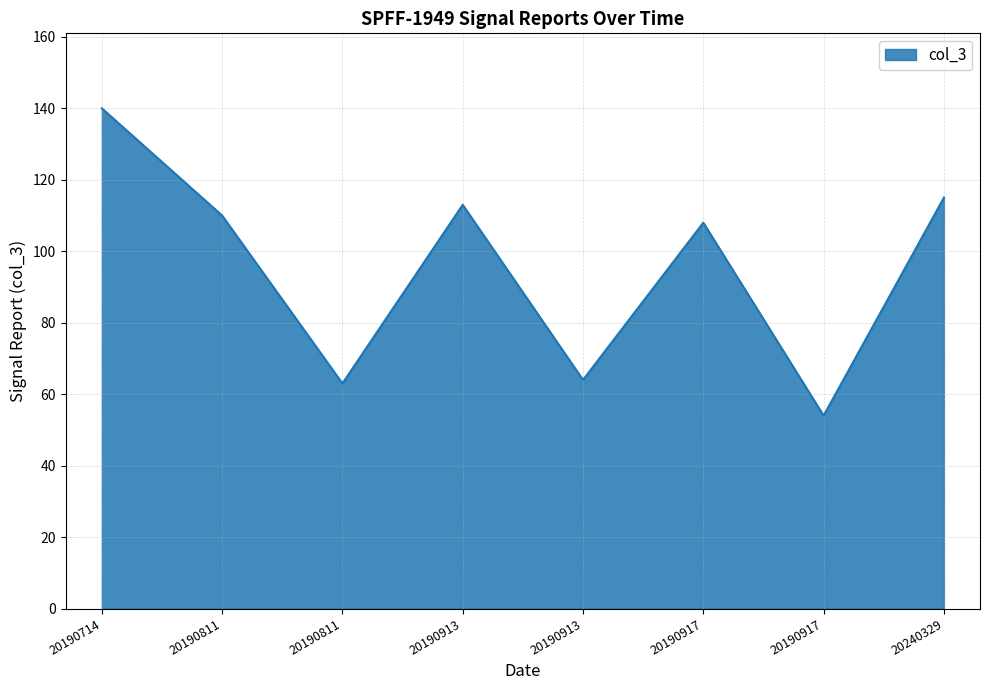

Does the chart display data point markers on the line(s)?

No